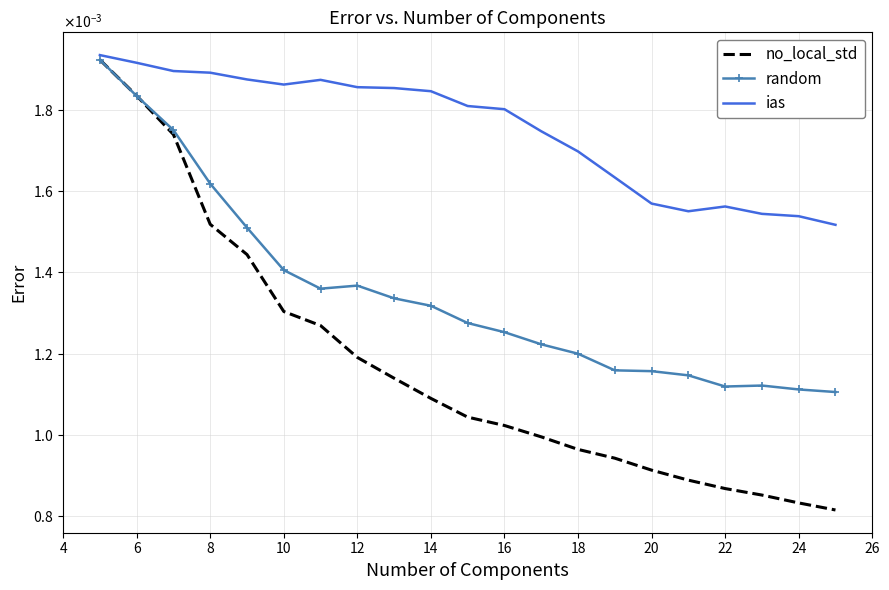

What are all the series names shown in the legend?

no_local_std, random, ias